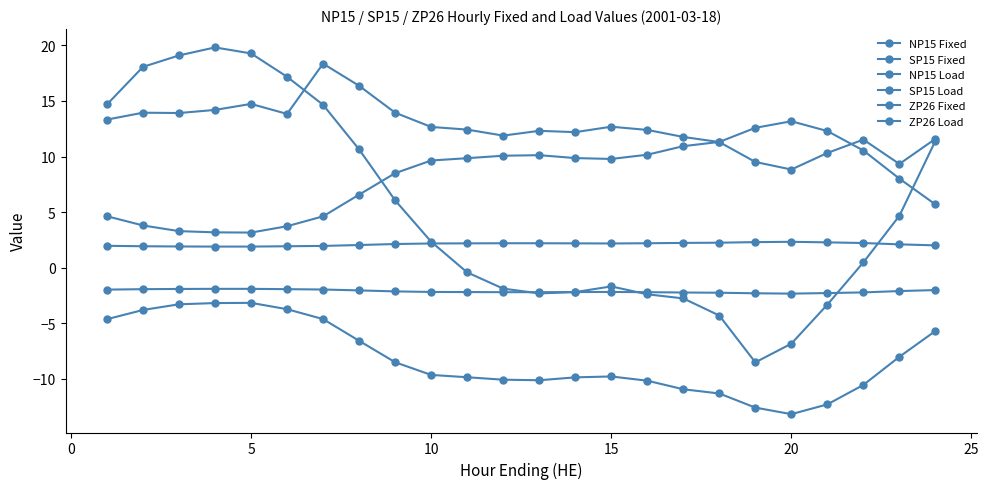

Which series has the widest spread of values?

SP15 Load